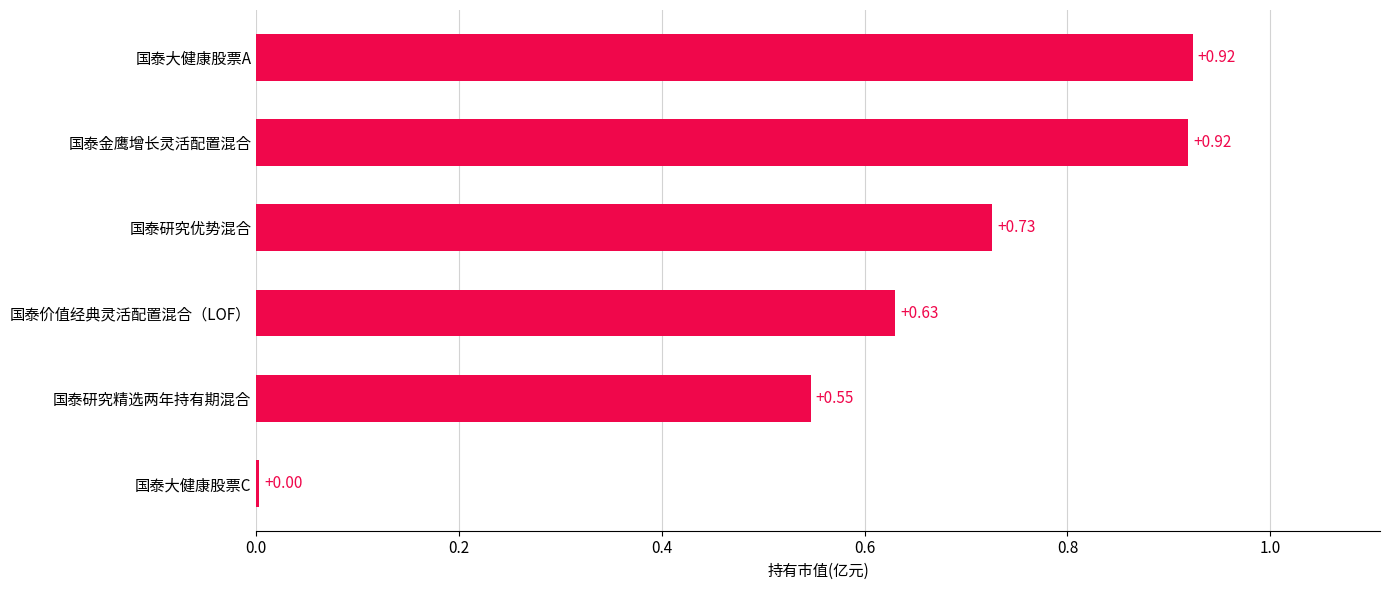

What is the sum of the values at 国泰研究精选两年持有期混合 and 国泰价值经典灵活配置混合（LOF）?

1.2